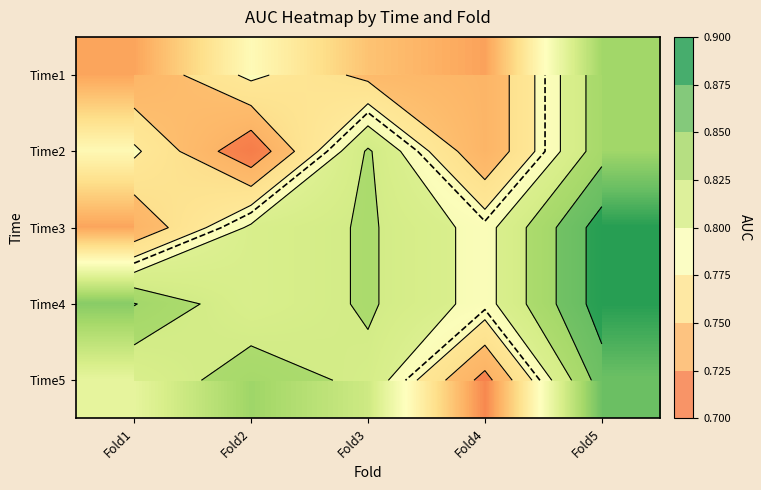

At which category is the sum across all series the highest?

Fold5